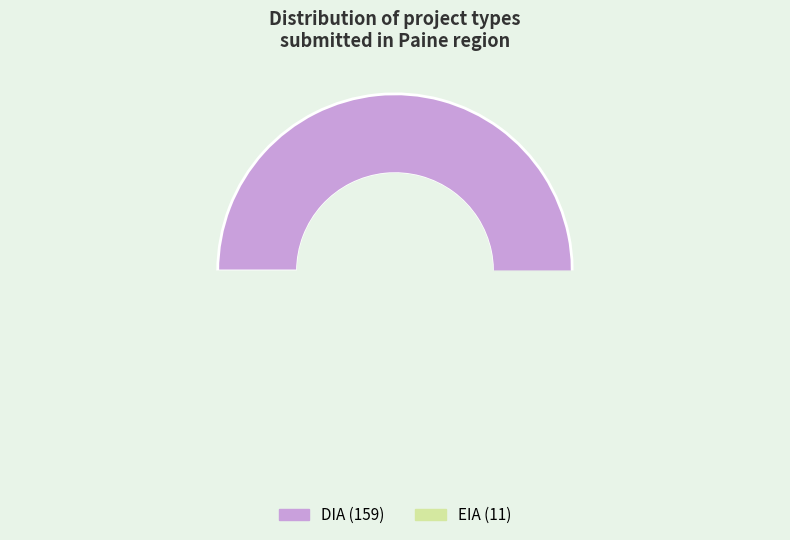

Rank the categories by value from lowest to highest.

EIA, DIA